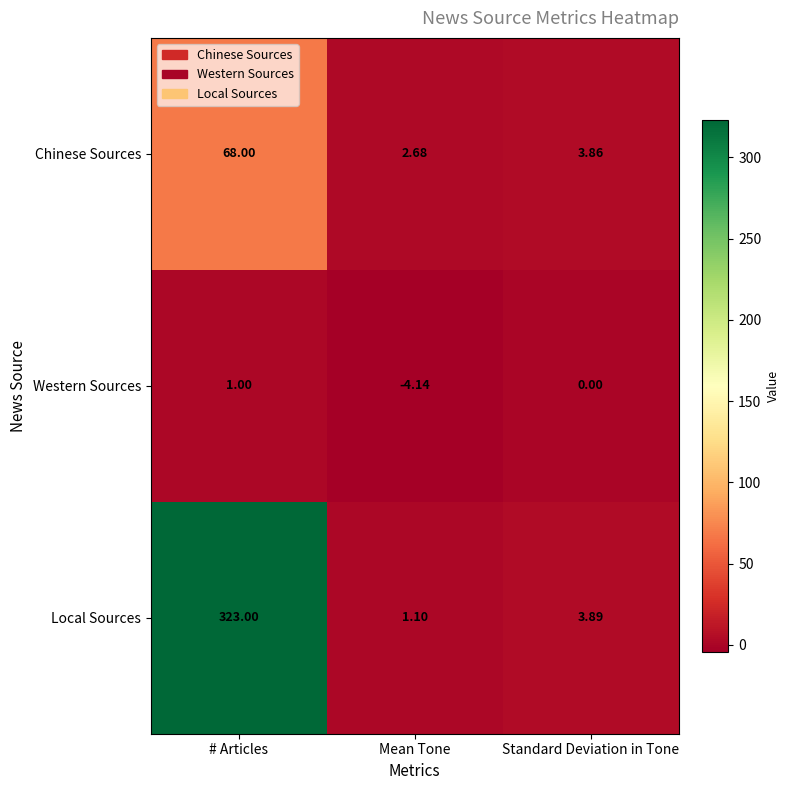

Rank the series at # Articles from highest to lowest value.

Local Sources, Chinese Sources, Western Sources